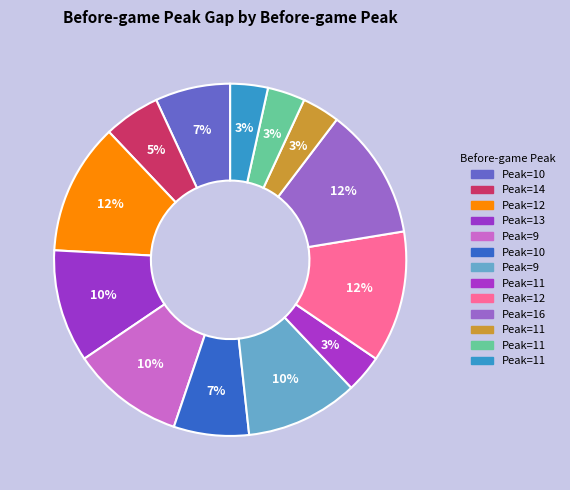

Does any single category account for the majority?

No